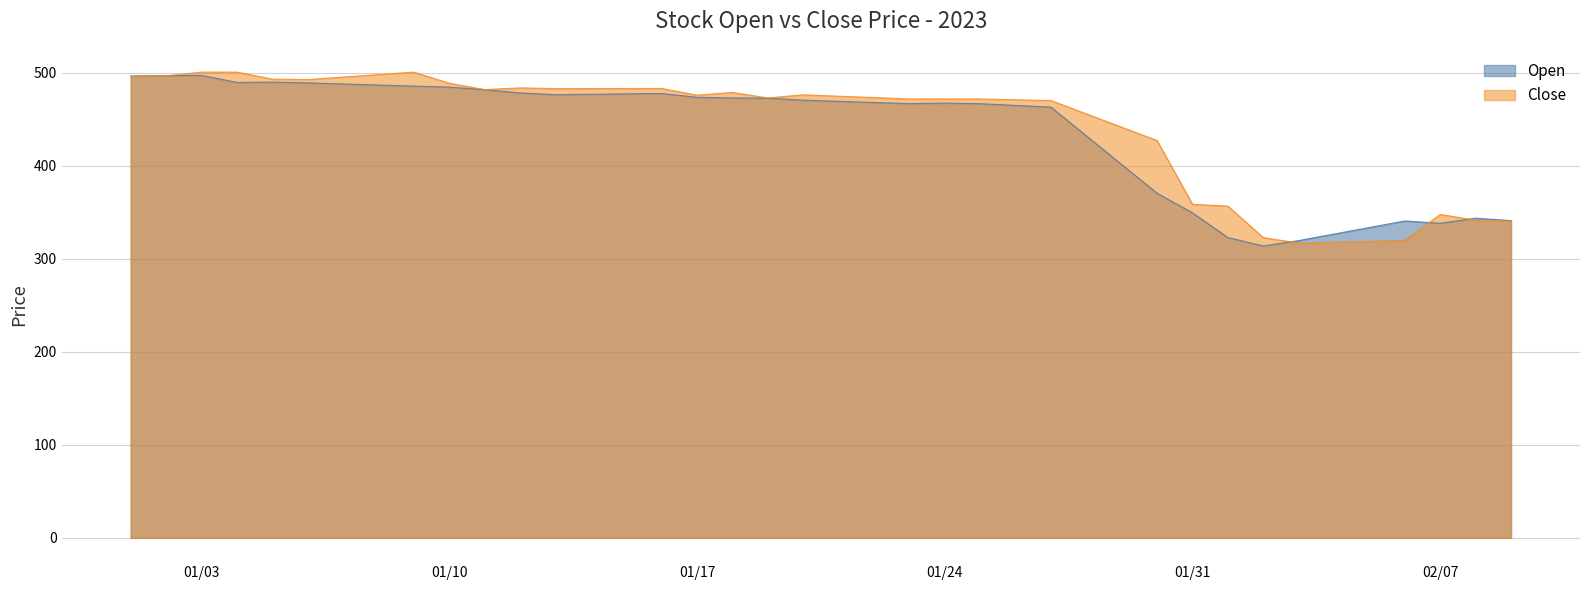

What is the minimum value shown in the chart?

313.9